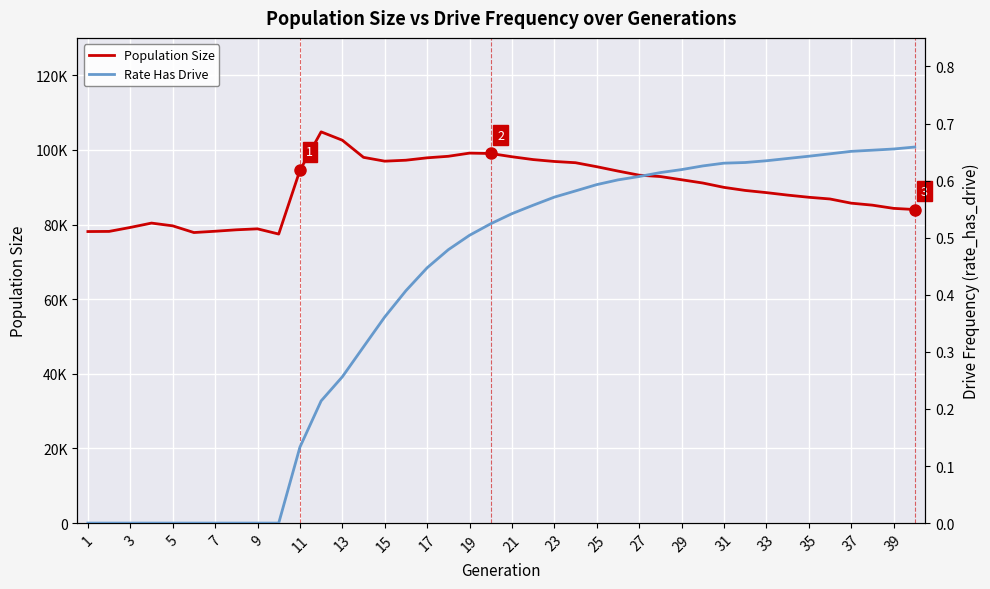

True or false: Population Size has a value of 54042.2 at 25.

False